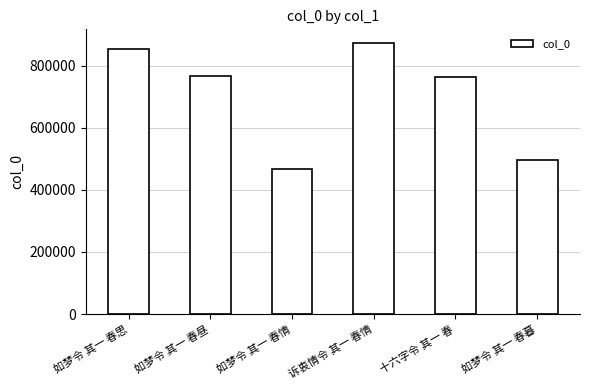

Approximately how many times larger is the value at 十六字令 其一 春 compared to 如梦令 其一 春暮?

1.5